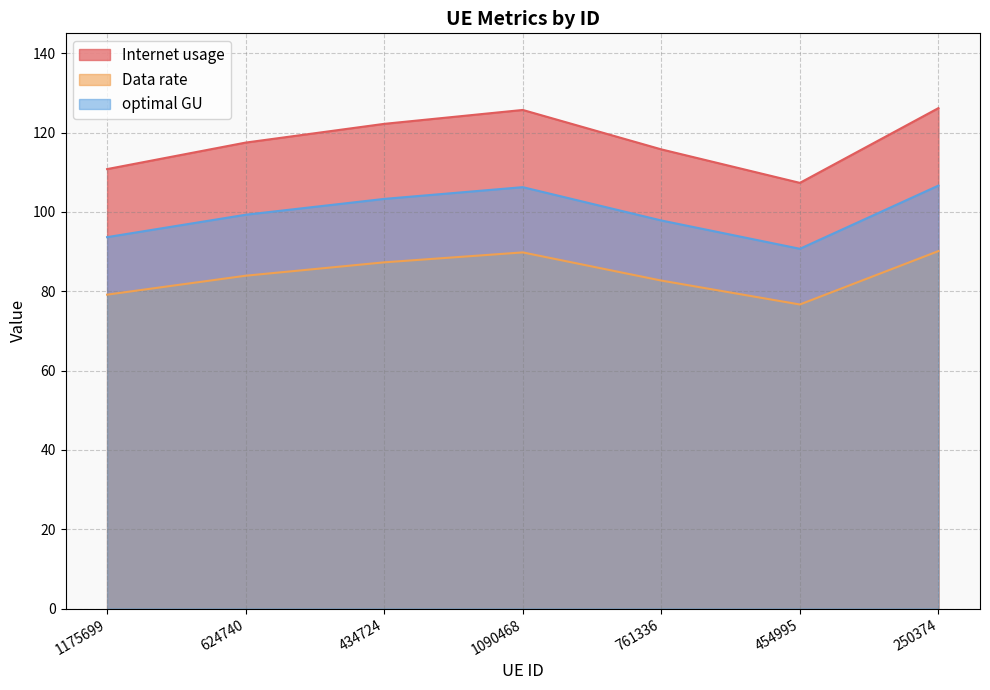

What is the sum of the optimal GU values at 761336 and 1090468?

204.0